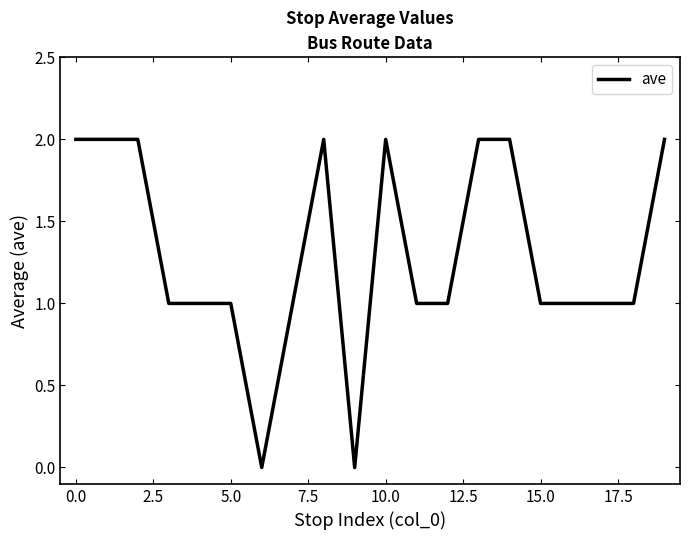

Reading left to right, transcribe all the data shown in this chart.

2	2	2	1	1	1	0	1	2	0	2	1	1	2	2	1	1	1	1	2